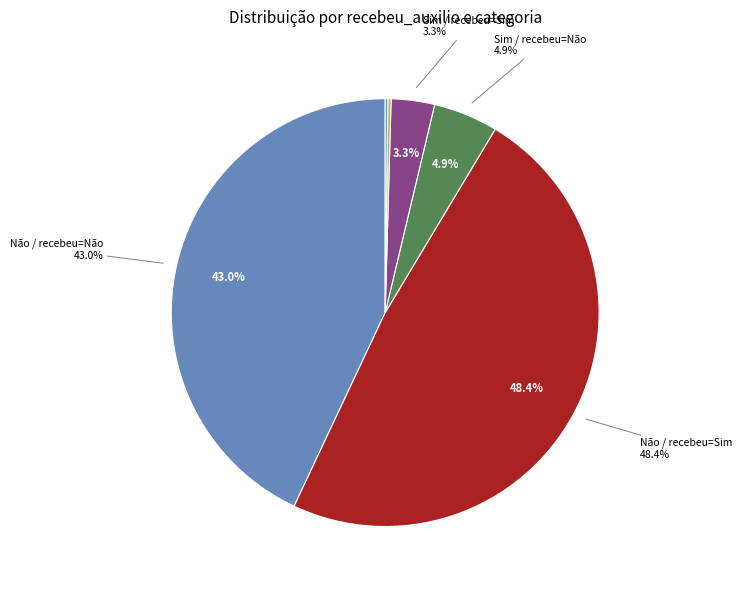

What is the smallest slice in the pie chart?

Ignorado (recebeu_auxilio=Sim)